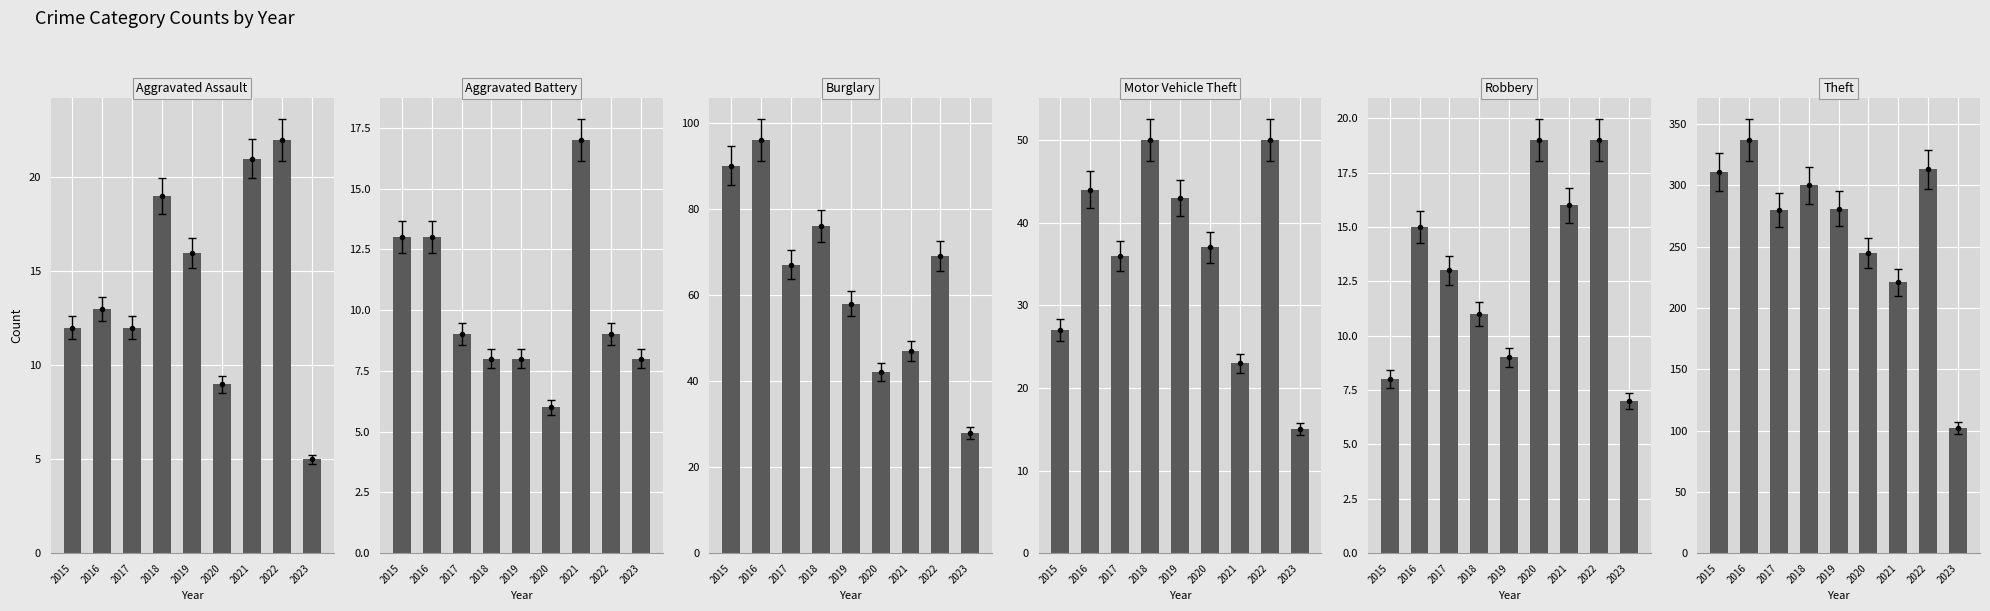

What is the greatest value displayed?

337